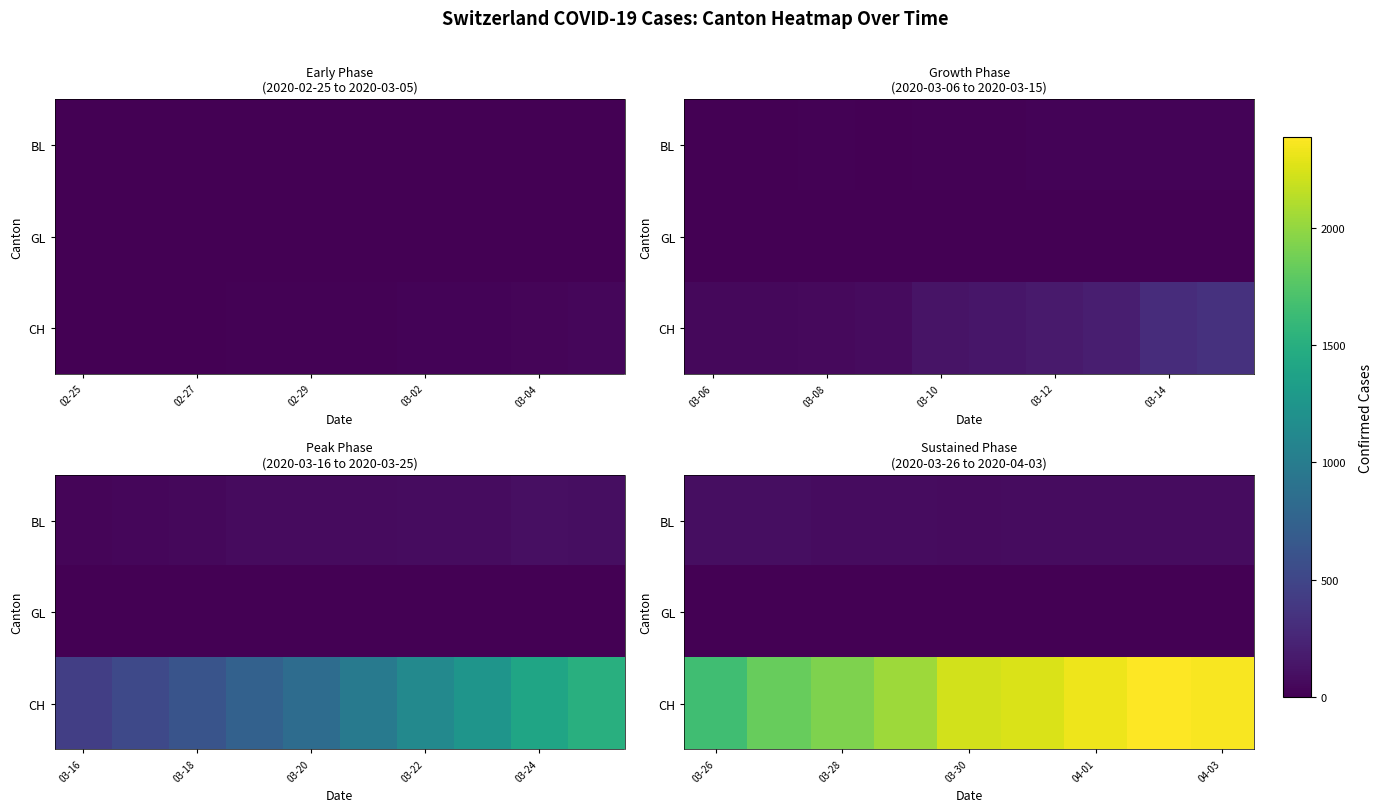

List the series in order of their peak value, lowest first.

GL, BL, CH